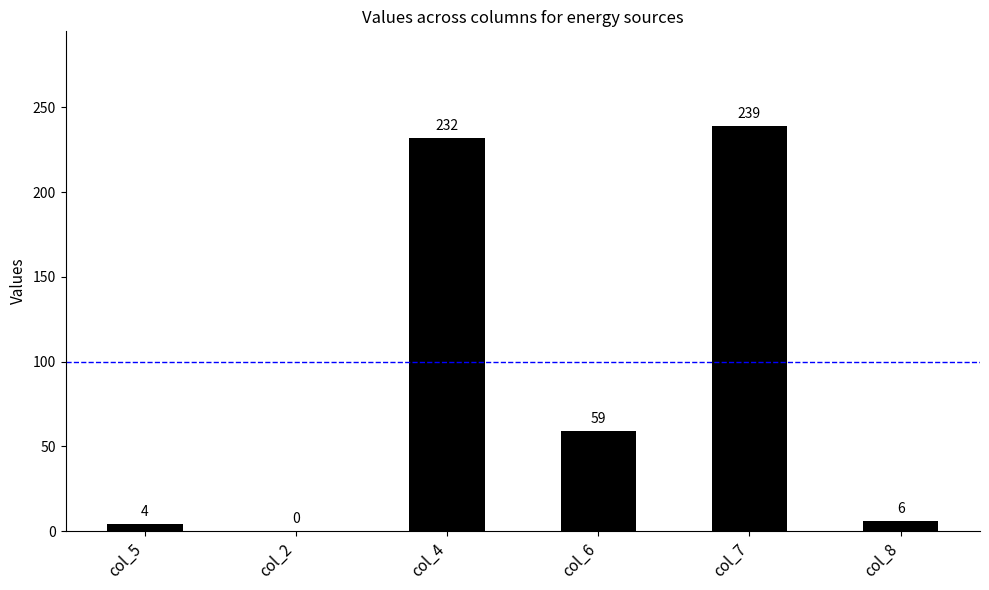

Are the bars horizontal?

No